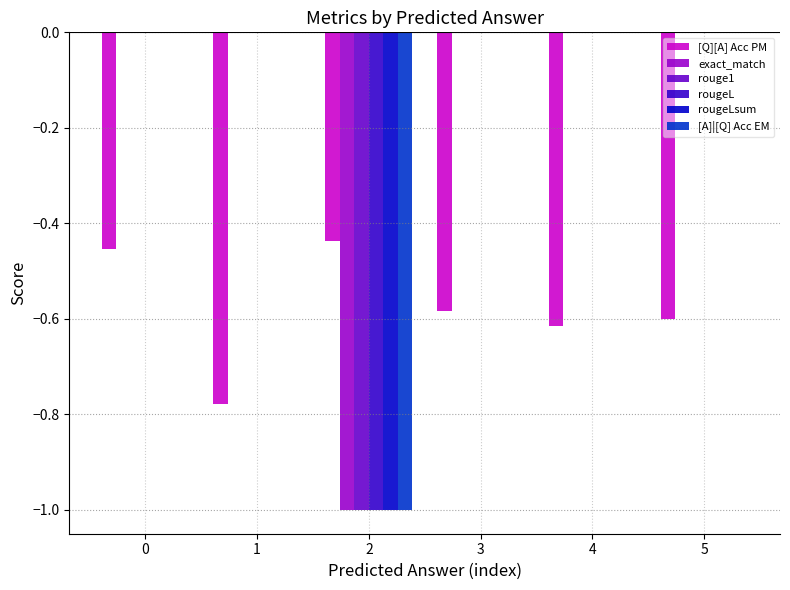

How many groups of bars are there?

6